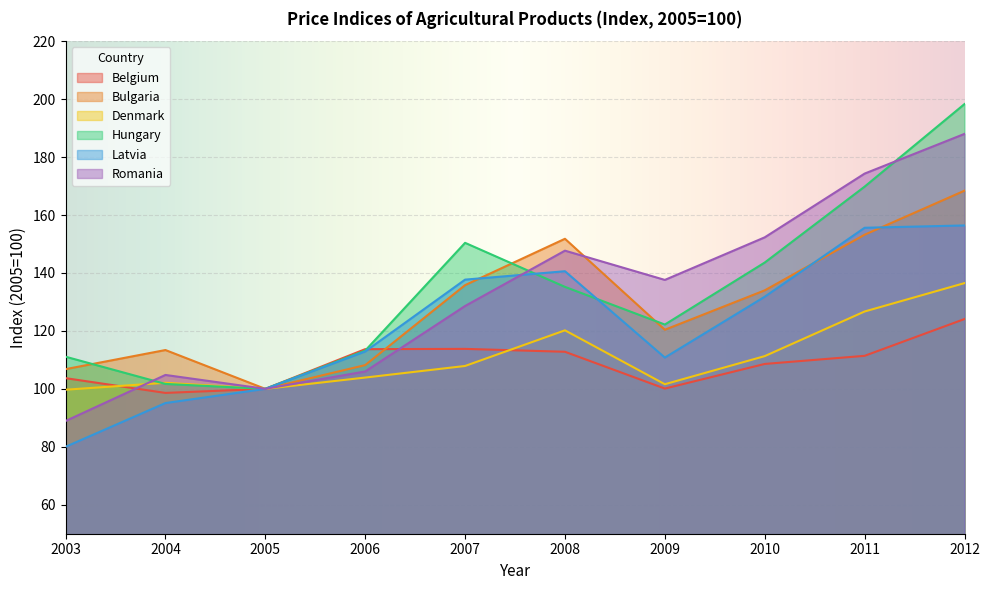

Where do Latvia and Hungary first cross each other?

2007 and 2008